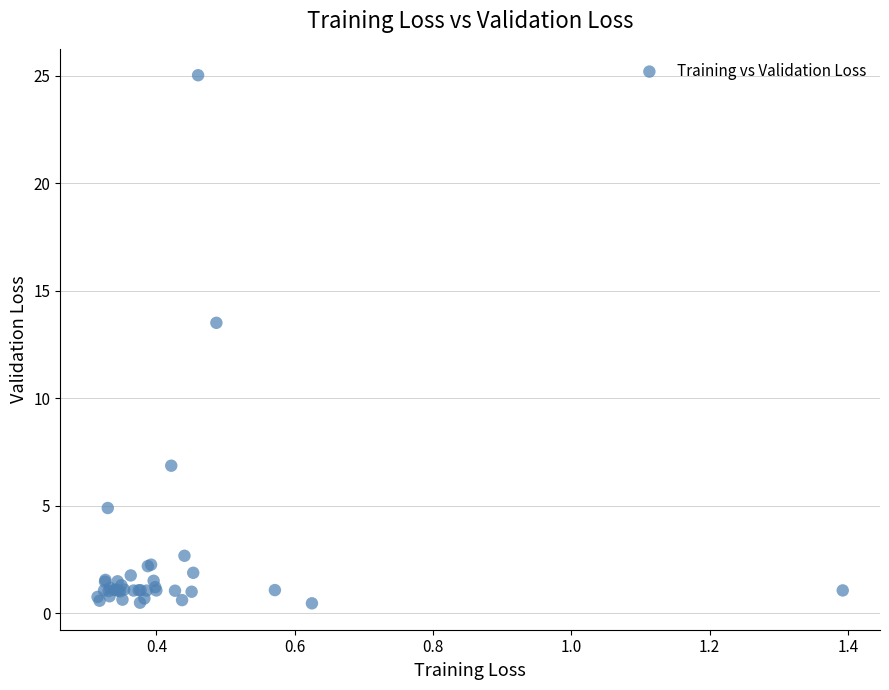

What Y value in the scatter plot is closest to 12?

13.5